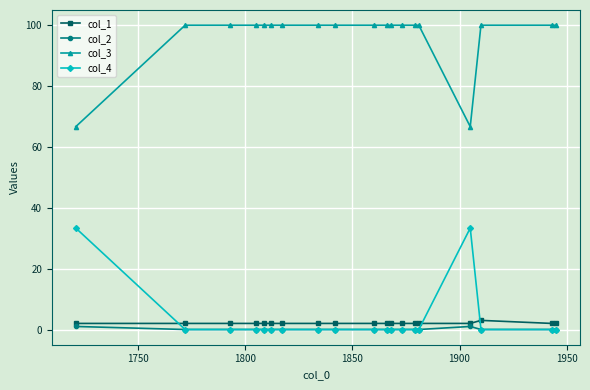

Count the number of categories in the chart.

19